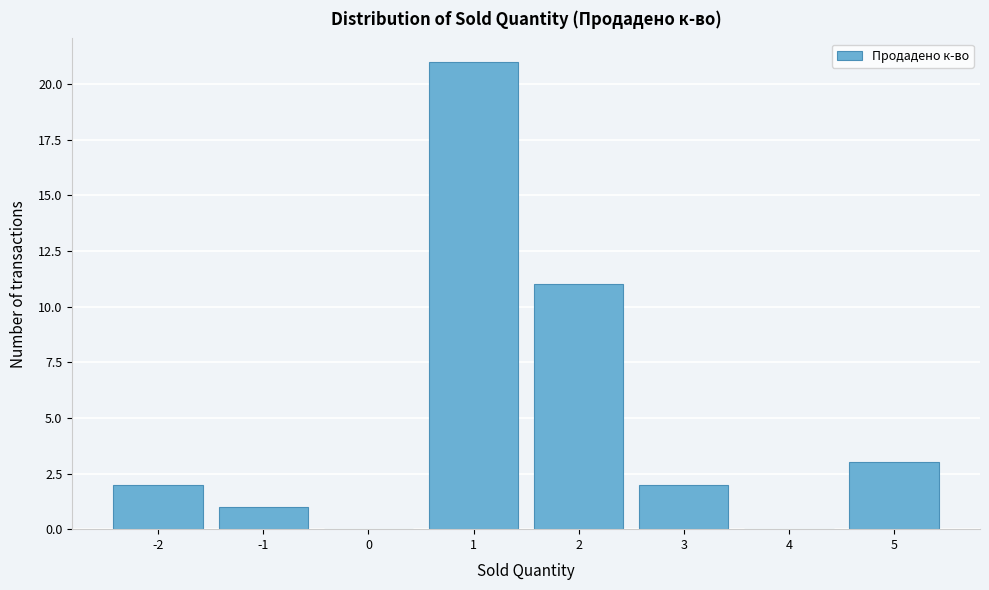

Reading left to right, list every bar in this chart as the range it spans on the x-axis followed by its height. The values are not printed on the chart, so give them approximately, as read against the axis.

-2.5 to -1.5: 2
-1.5 to -0.5: 1
-0.5 to 0.5: 0
0.5 to 1.5: 21
1.5 to 2.5: 11
2.5 to 3.5: 2
3.5 to 4.5: 0
4.5 to 5.5: 3